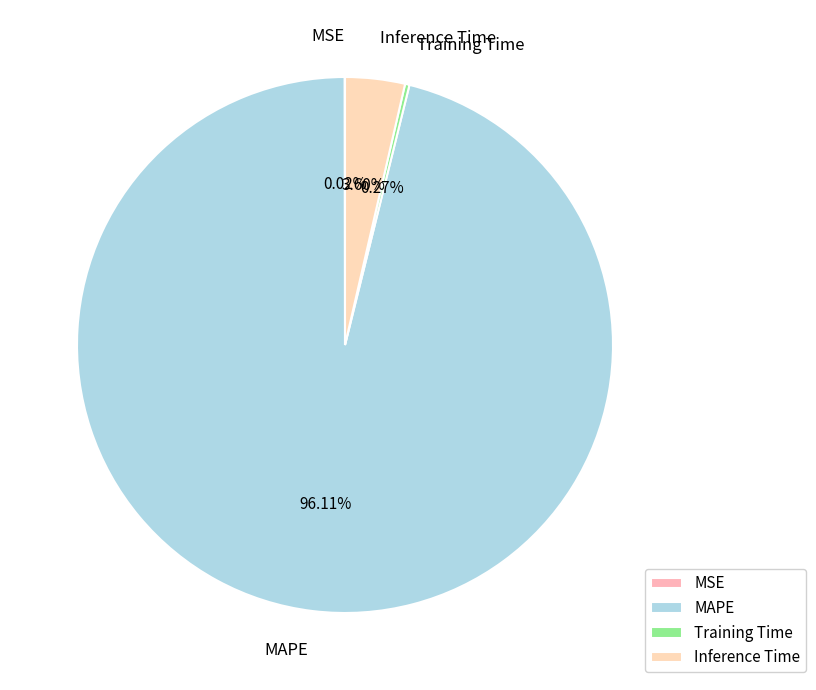

Which category accounts for the majority?

MAPE